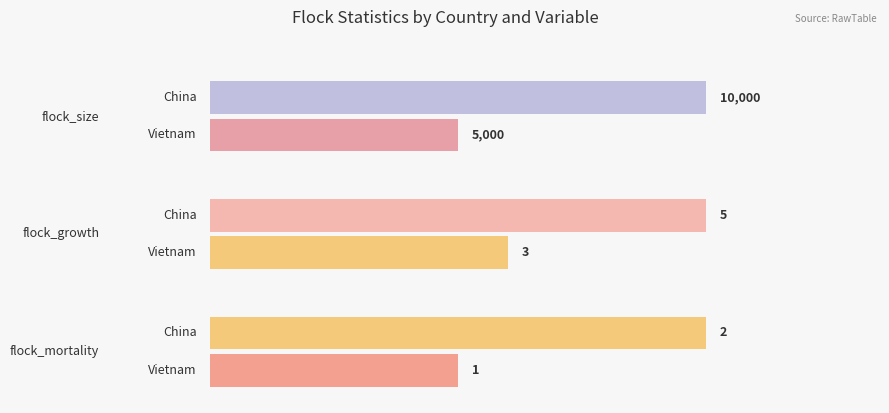

What is the sum of the Vietnam values at flock_growth and flock_mortality?

4